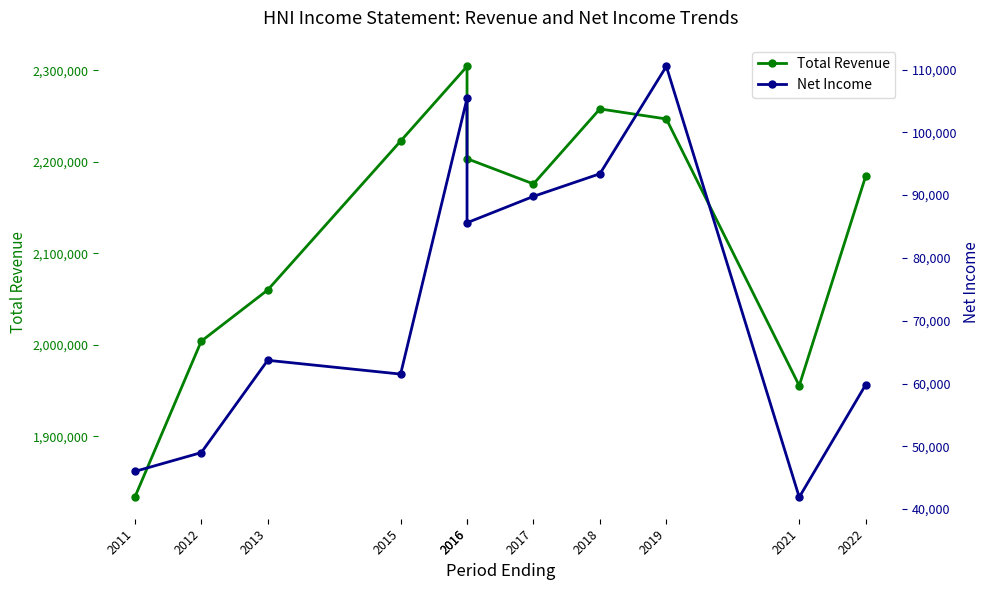

The Net Income series shows 63700 at 2013. True or false?

True